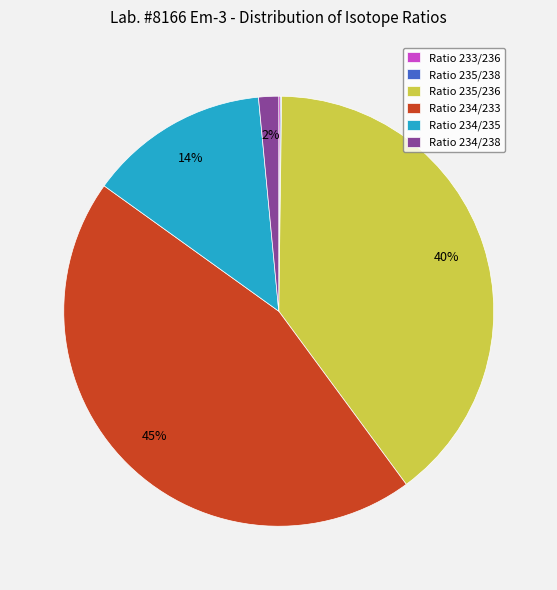

Is there a majority slice in this chart?

No